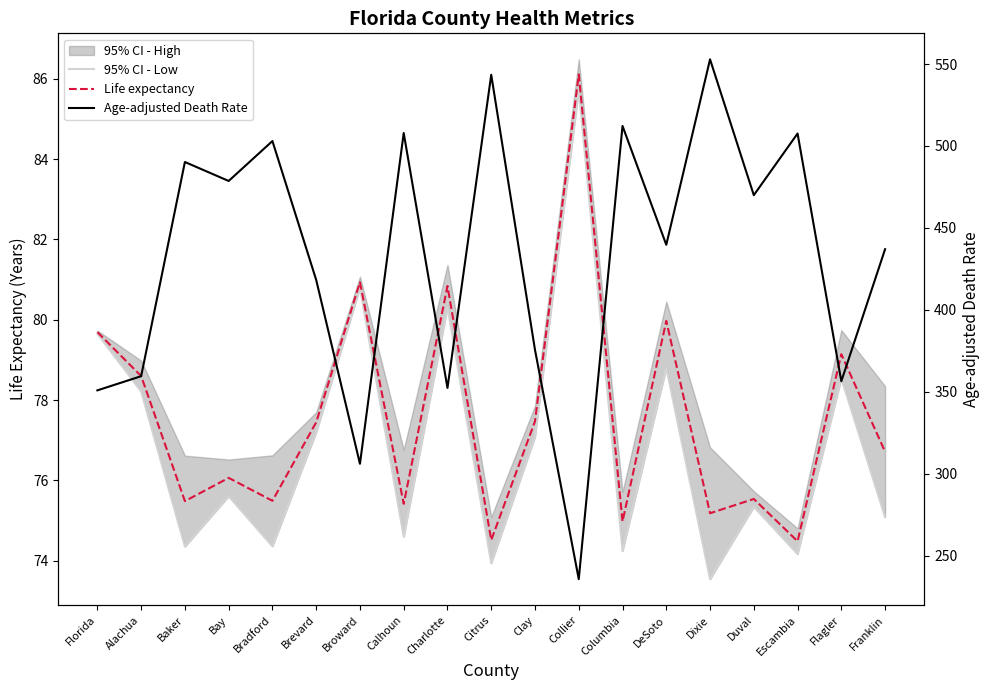

At which category is the sum across all series the highest?

Dixie